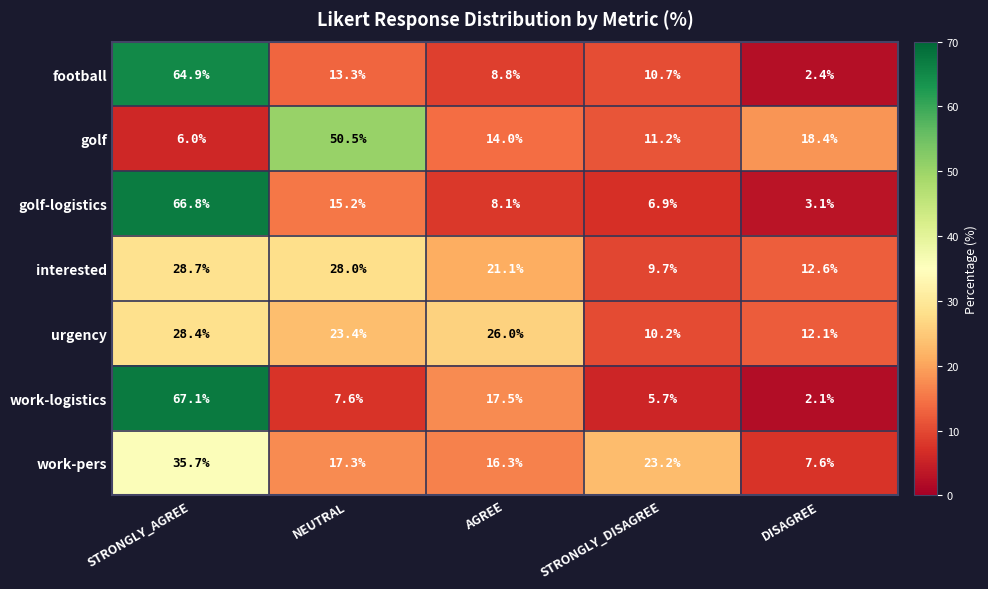

What is the minimum value shown in the chart?

2.1